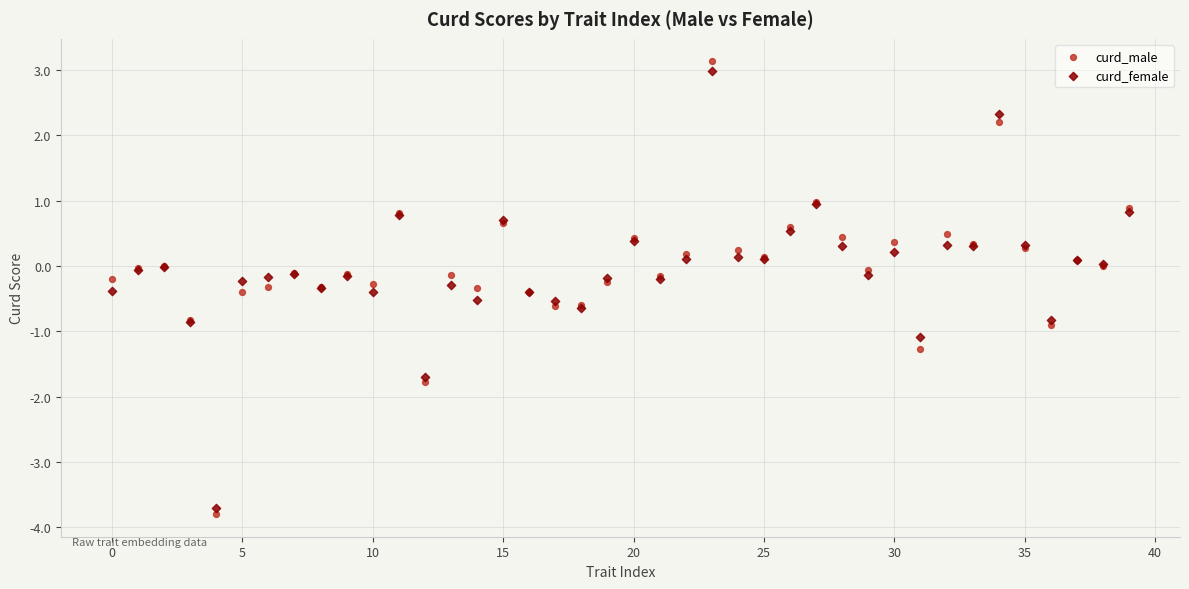

Which series has the largest Y range (max minus min)?

curd_male